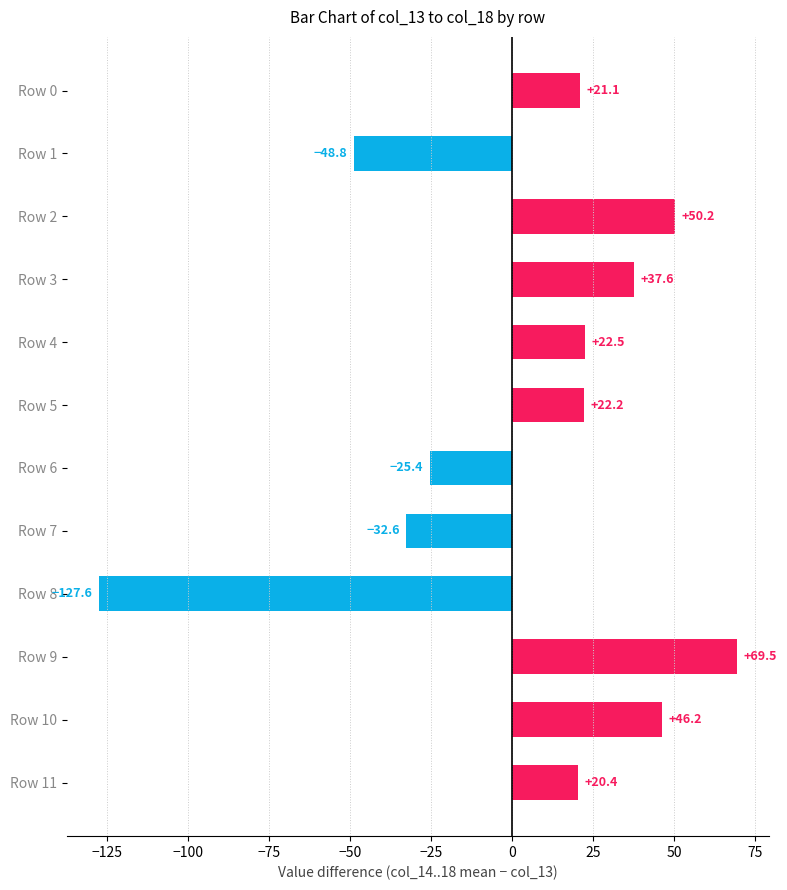

What is the difference between the second highest and second lowest values?

99.1